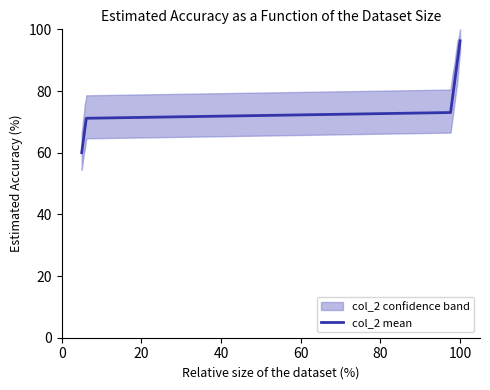

What is the highest value of the col_2 mean series?

96.3